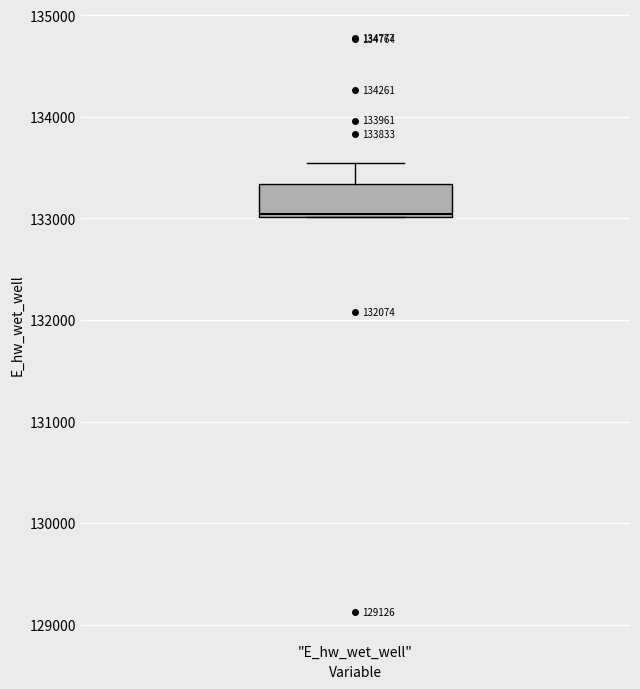

Read this box plot against the y-axis: the position of the median line, the range covered by the box, and the ends of both whiskers. The values are not printed on the chart, so give them approximately, as read against the axis.

median 133000, box 133000 to 133300, whiskers 133000 to 133500